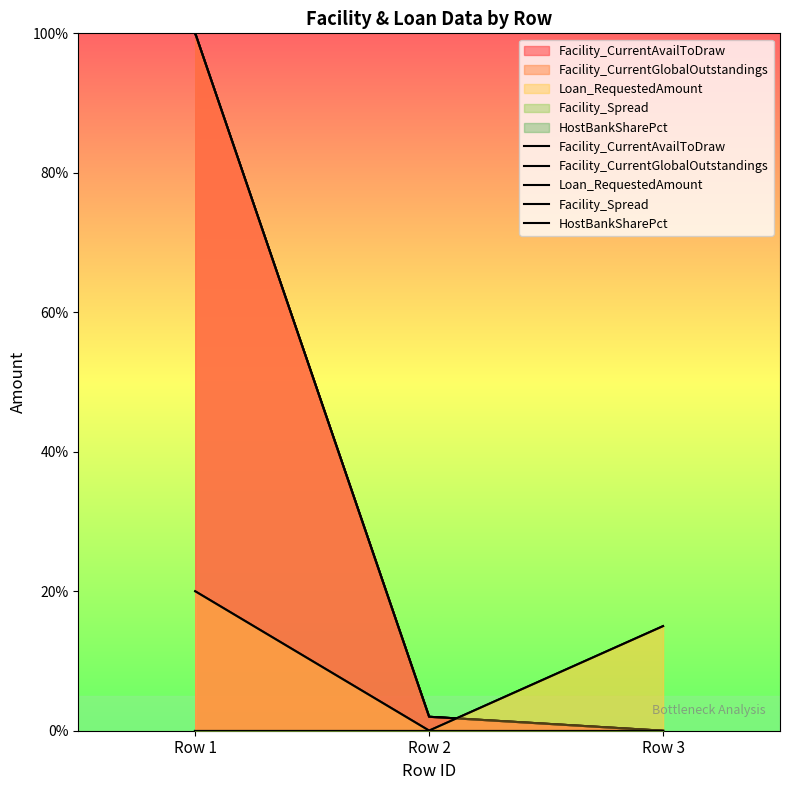

What is the total value across all series at Row 1?

220.0